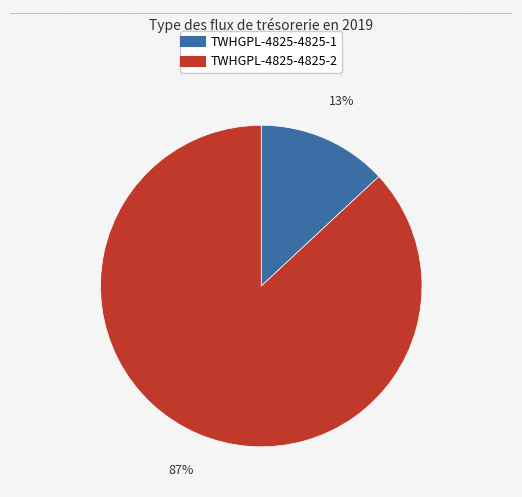

Which slice is the smallest?

TWHGPL-4825-4825-1